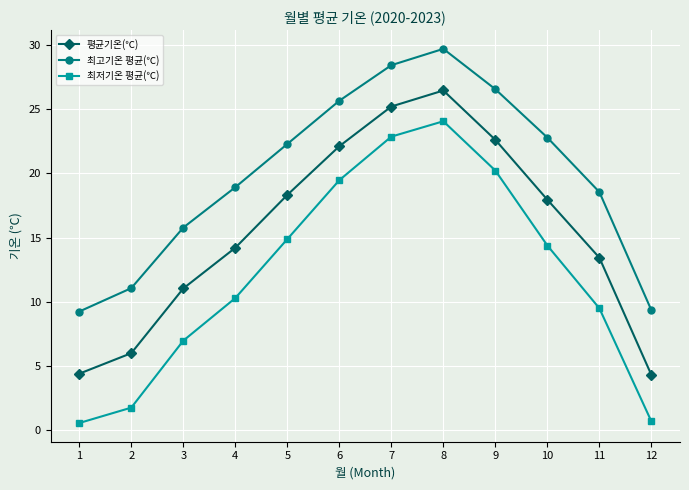

What is the difference between the second highest and second lowest values in the 최고기온 평균(℃) series?

19.1